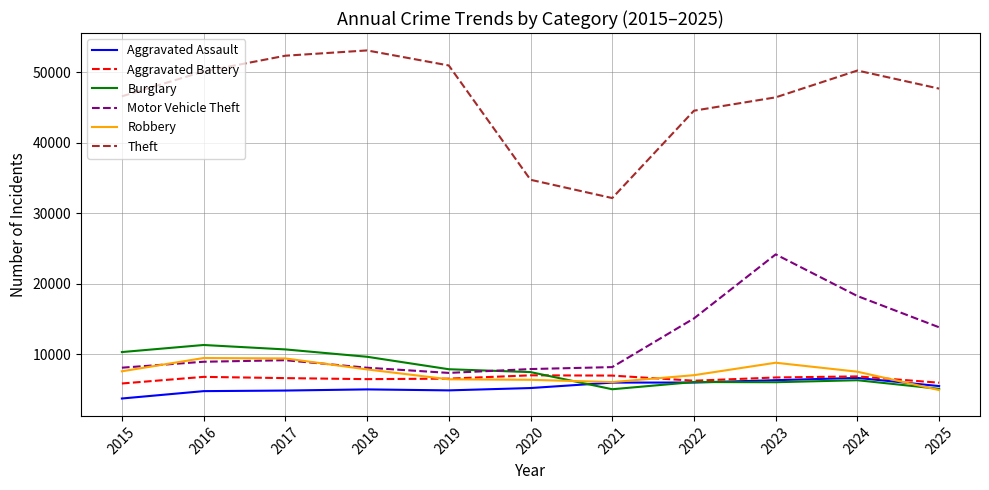

How many values in the Robbery series are below 7508?

5